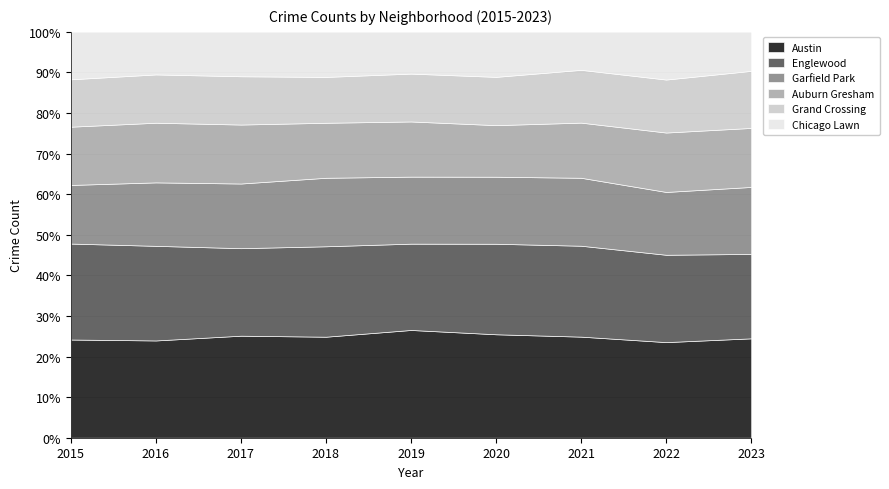

What is the difference between the maximum and minimum values in the Grand Crossing series?

476